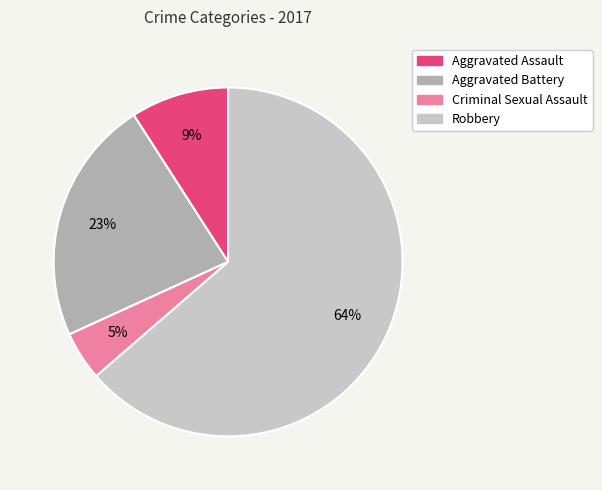

Which has a higher value, Robbery or Aggravated Assault?

Robbery